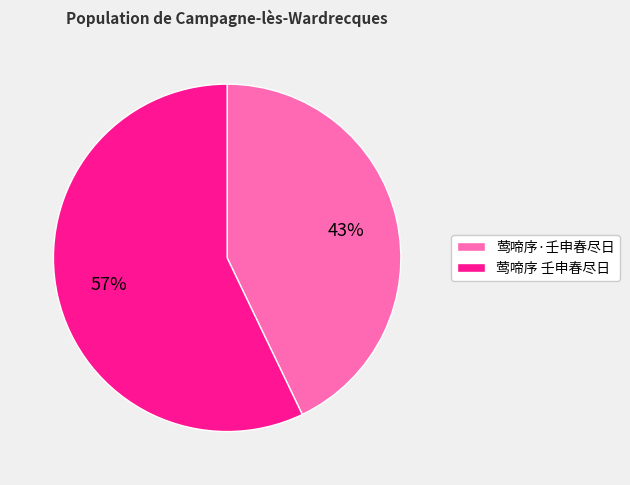

Do 莺啼序·壬申春尽日 and 莺啼序 壬申春尽日 together represent more than half of the pie?

Yes